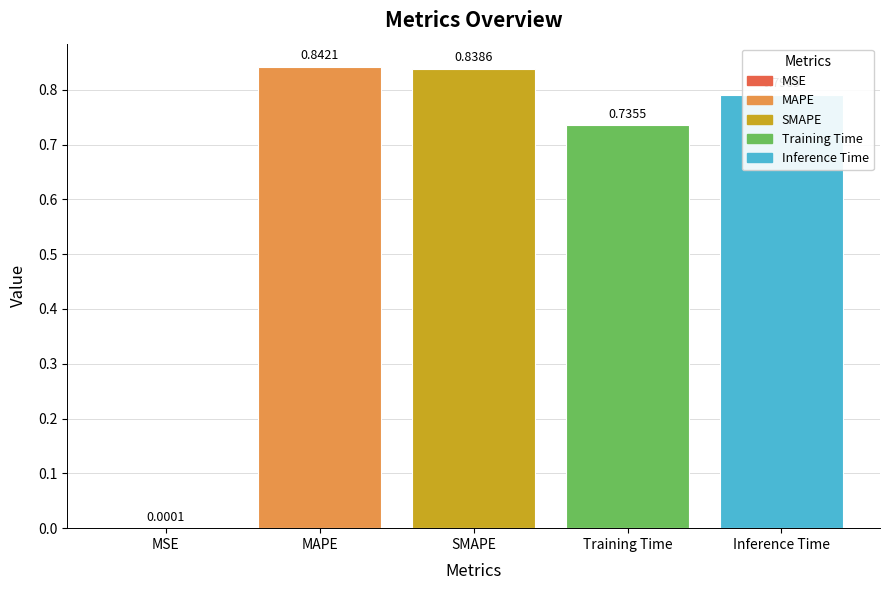

What is the sum of the values at Inference Time and MAPE?

1.6